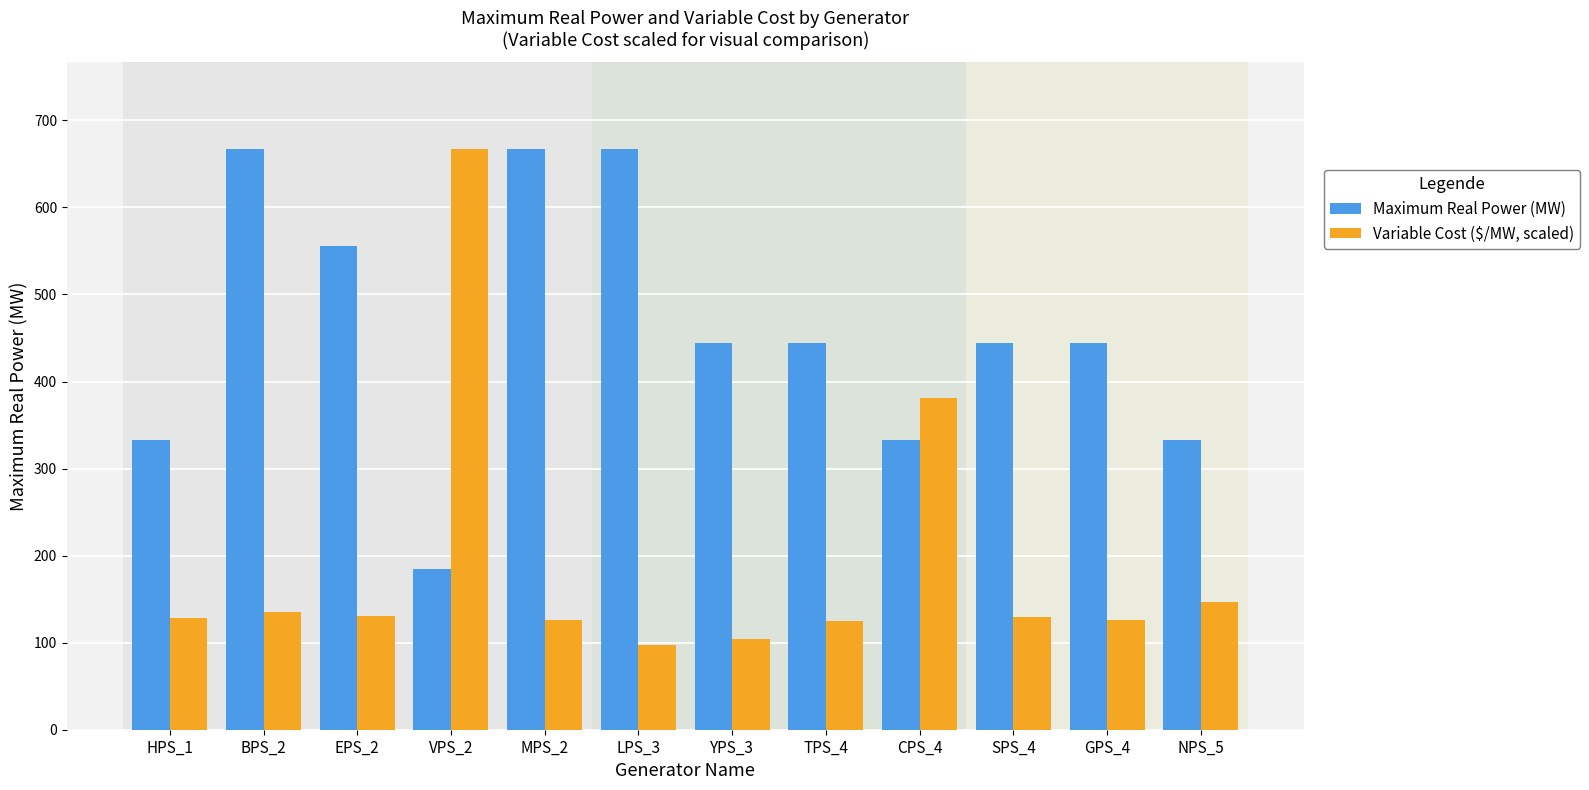

Where is Variable Cost ($/MW, scaled) nearest to the value 382?

CPS_4